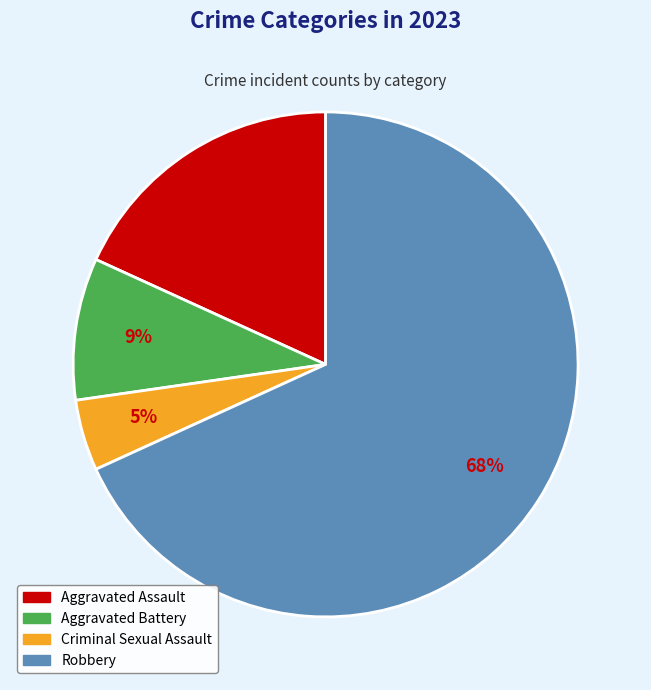

Rank the categories by value from highest to lowest.

Robbery, Aggravated Assault, Aggravated Battery, Criminal Sexual Assault